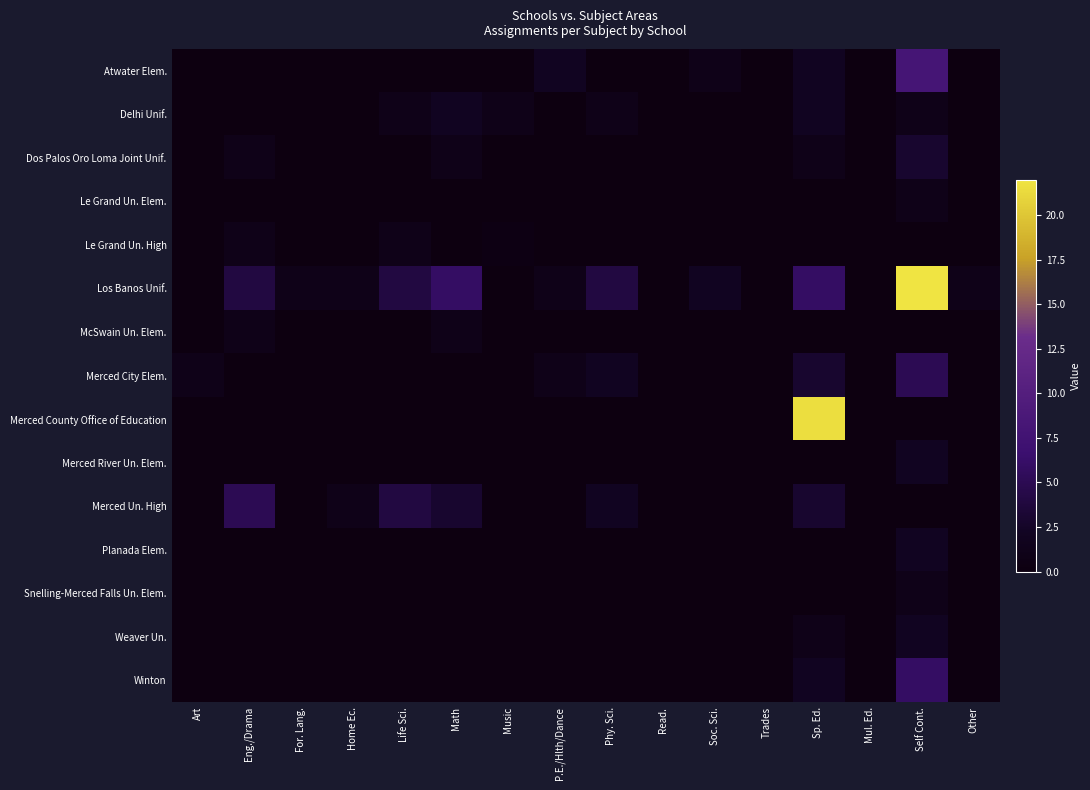

Count the number of categories in the chart.

16